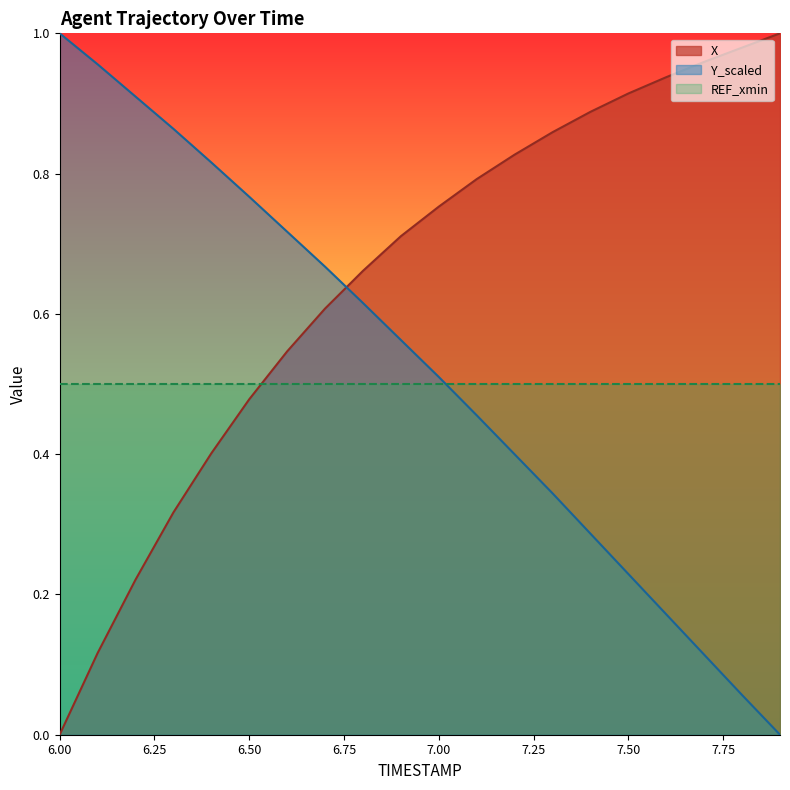

Is it true that X equals 0.4 at 6.4?

True